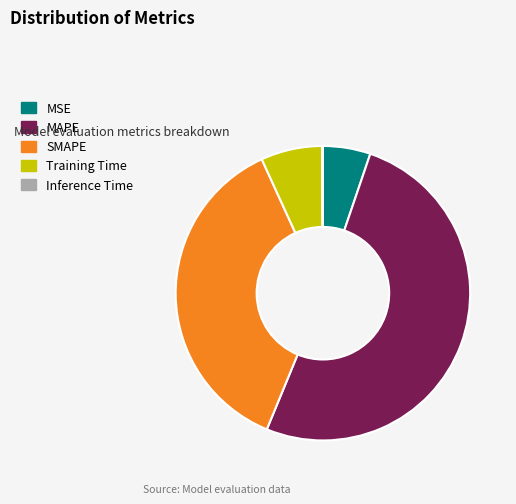

True or false: SMAPE accounts for 45% of the total.

False